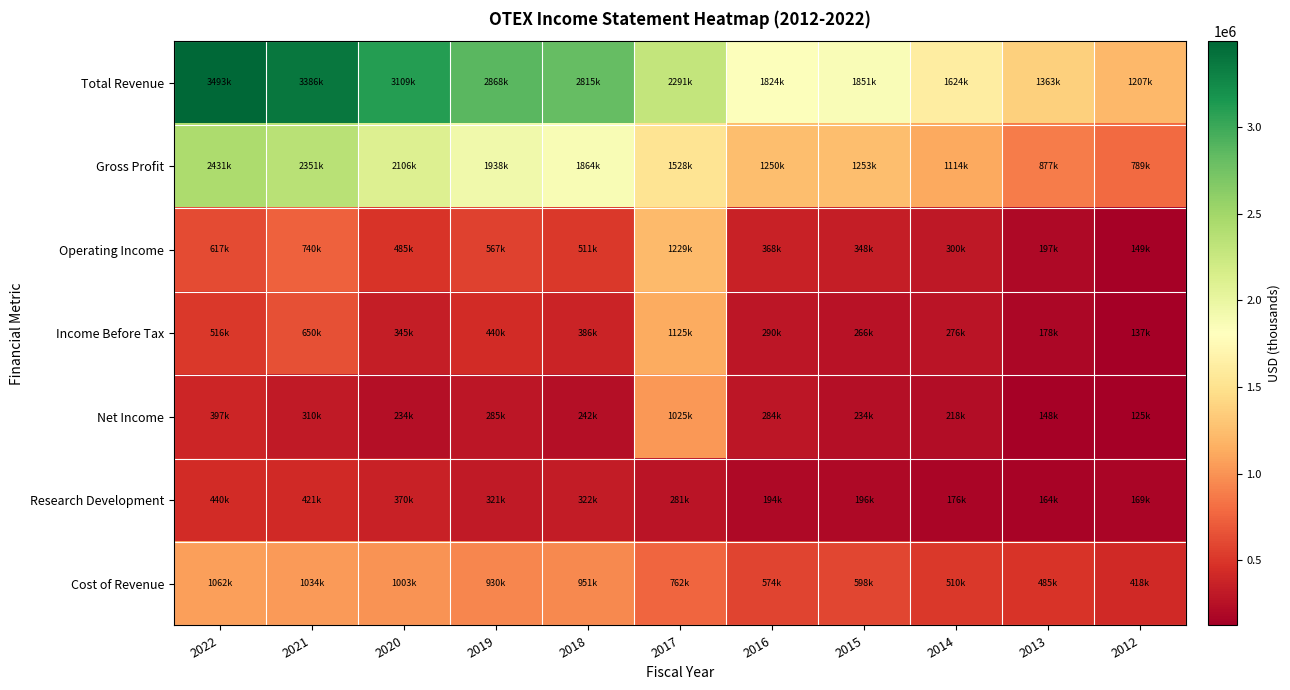

What is the spread (max minus min) of values at 2021?

3075400